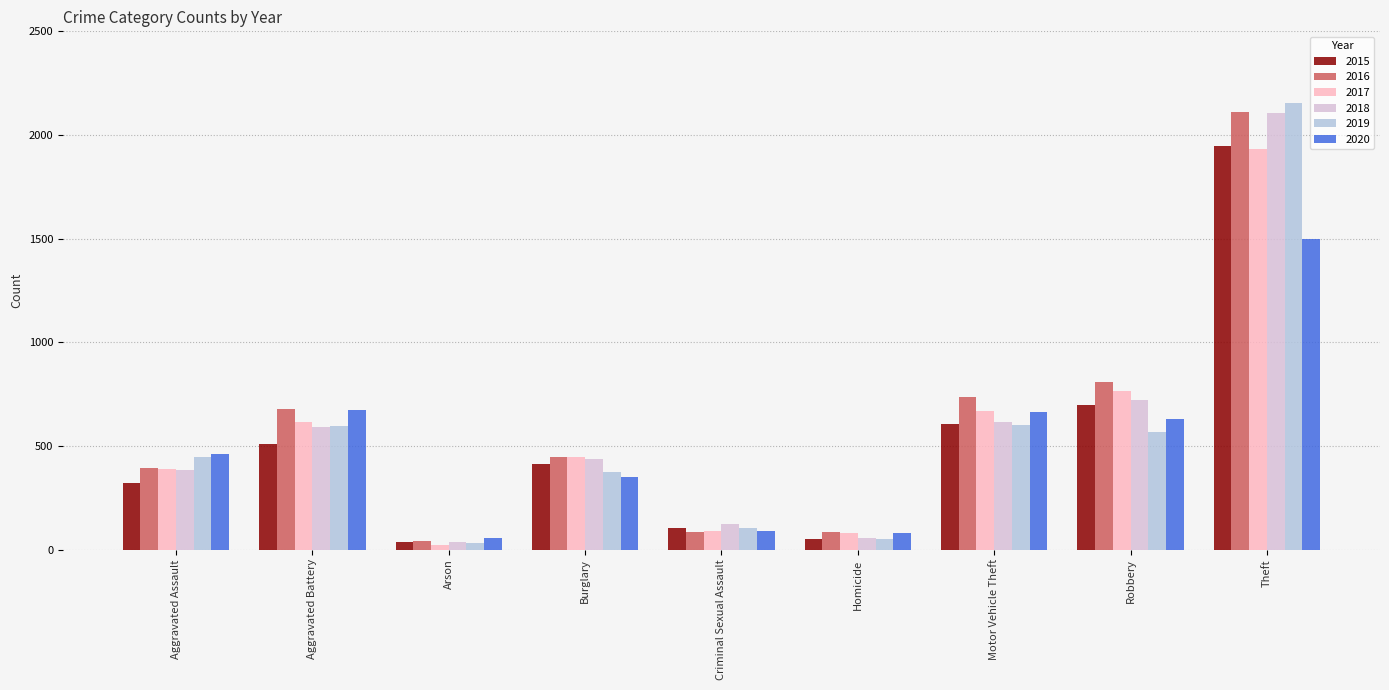

What is the average value of the 2018 series?

563